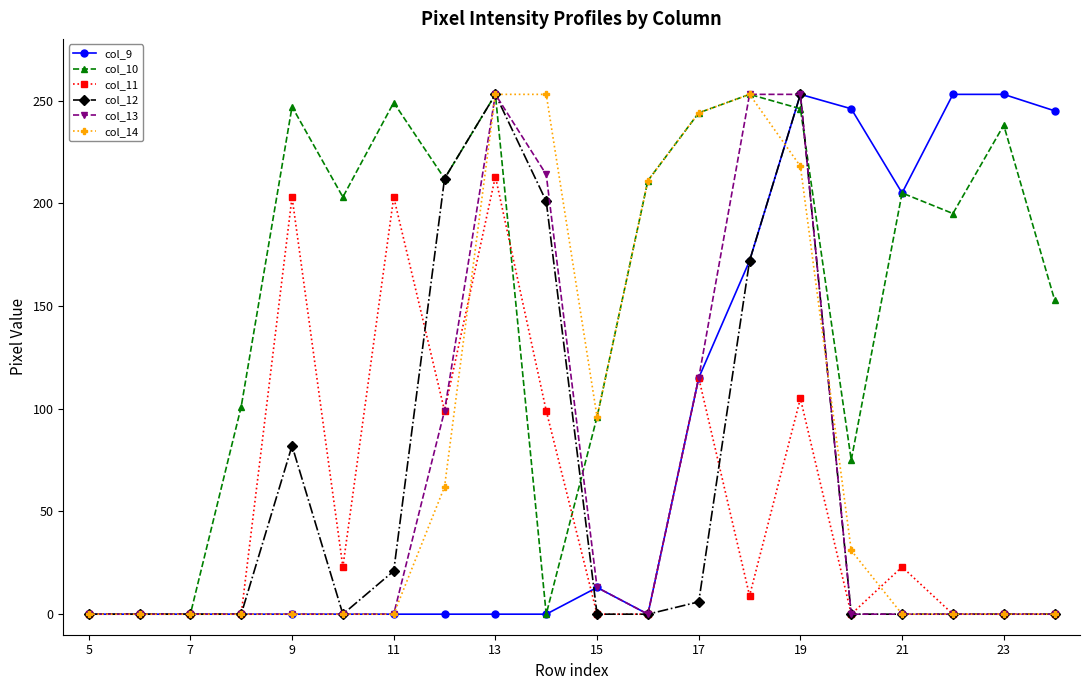

Is this an area chart (filled region under the line)?

No